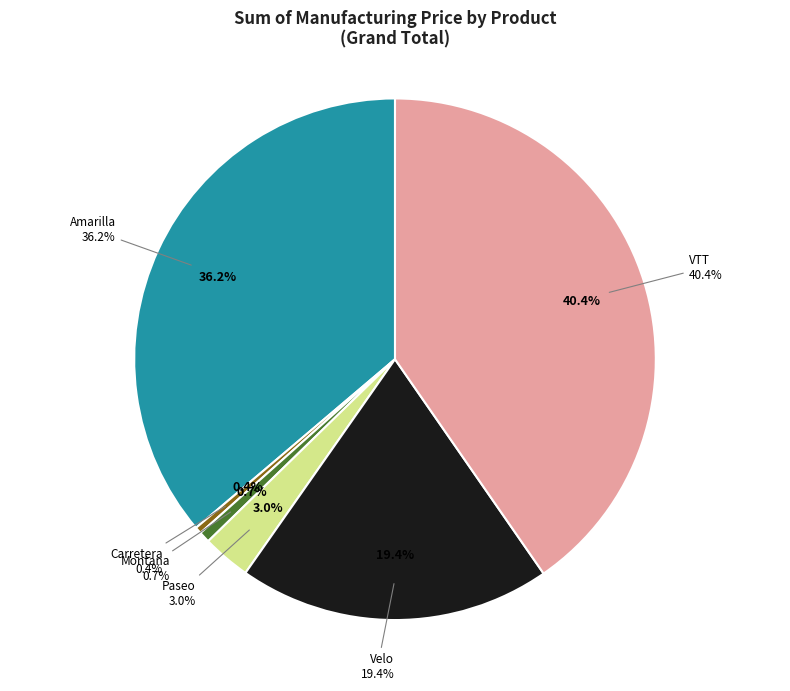

To the nearest percent, what is the combined percentage of Montana and Carretera?

1%